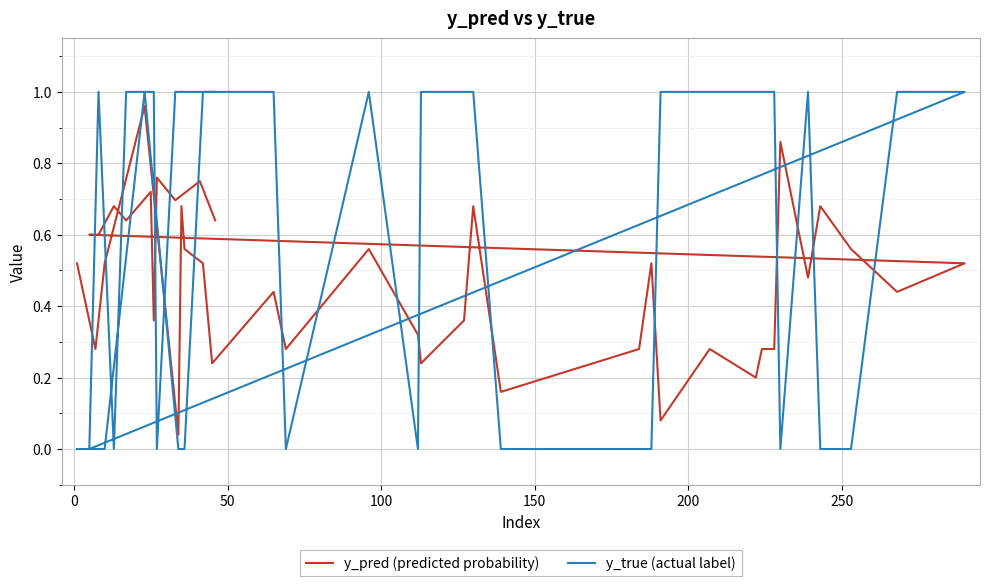

What is the difference between the maximum and minimum values in the y_pred (predicted probability) series?

0.9